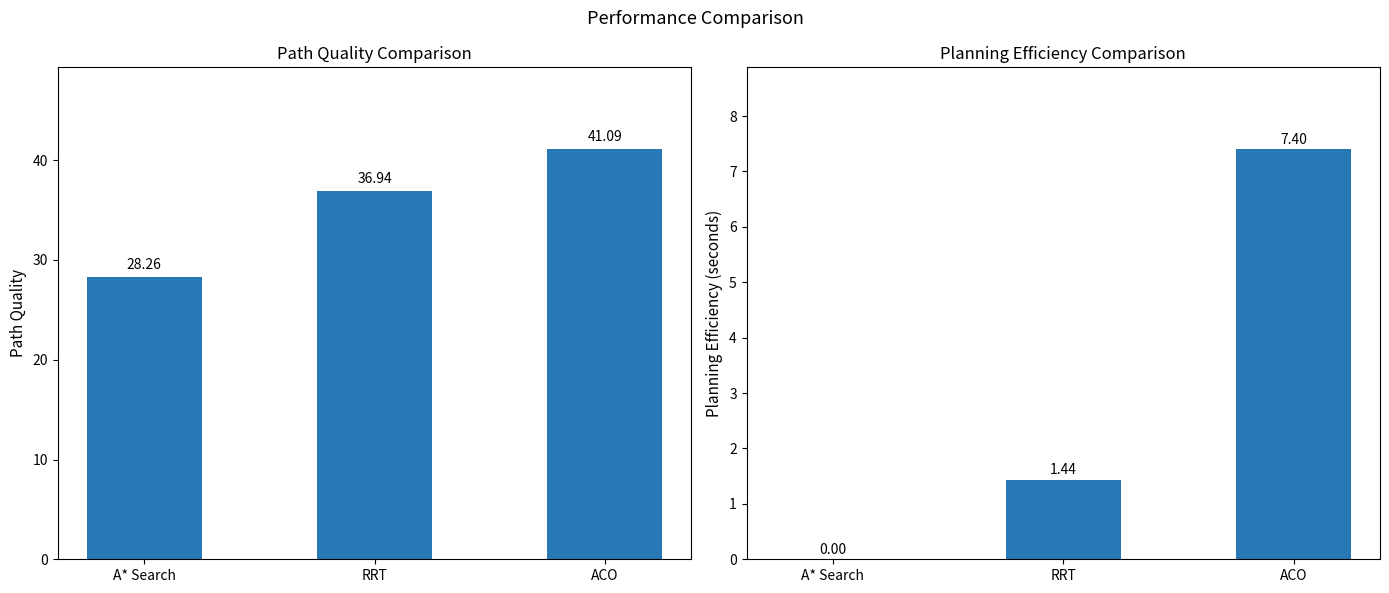

What are all the series names shown in the legend?

Path Quality, Planning Efficiency